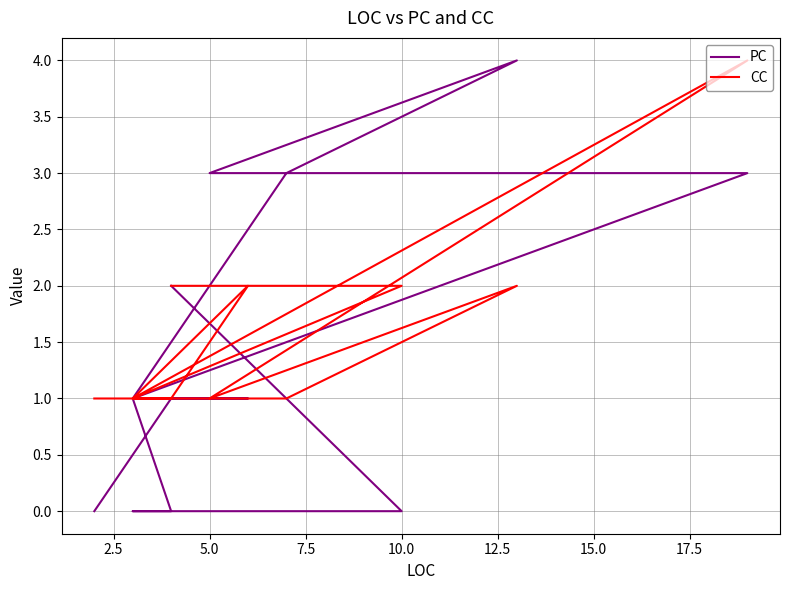

How many intersections are there between CC and PC?

1